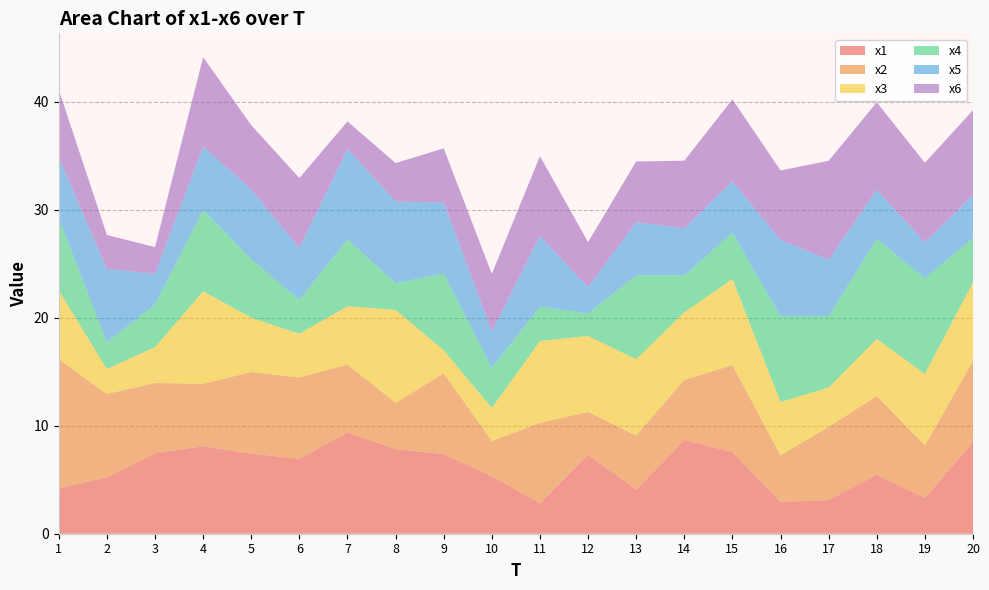

Reading right to left, extract all data points from this chart.

x1: 8.5	3.3	5.5	3.1	2.9	7.6	8.7	4.1	7.3	2.8	5.3	7.4	7.8	9.4	6.9	7.4	8.1	7.4	5.2	4.2
x2: 7.5	4.9	7.3	6.8	4.3	8.0	5.6	5.0	4.0	7.5	3.3	7.5	4.3	6.3	7.5	7.6	5.8	6.5	7.7	12.0
x3: 7.3	6.6	5.3	3.6	4.9	8.0	6.2	7.1	7.0	7.6	3.1	2.1	8.6	5.4	4.0	5.0	8.6	3.3	2.3	6.4
x4: 4.1	8.8	9.3	6.6	8.0	4.3	3.4	7.8	2.1	3.2	3.7	7.1	2.5	6.2	3.2	5.4	7.5	3.9	2.5	6.7
x5: 4.0	3.3	4.5	5.2	7.1	4.8	4.4	4.9	2.4	6.6	3.4	6.6	7.6	8.4	4.8	6.5	5.9	2.8	6.8	5.7
x6: 7.8	7.4	8.1	9.2	6.4	7.6	6.3	5.6	4.2	7.4	5.3	5.0	3.6	2.5	6.5	6.0	8.3	2.5	3.2	6.3